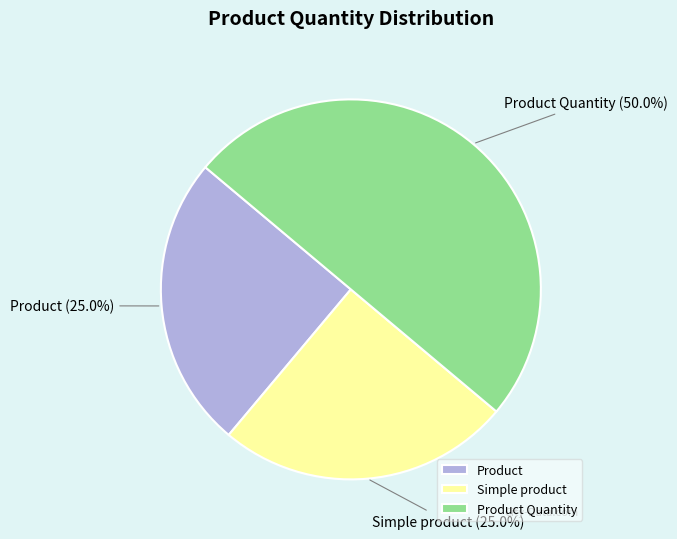

How much of the chart is everything except Product?

75.0%